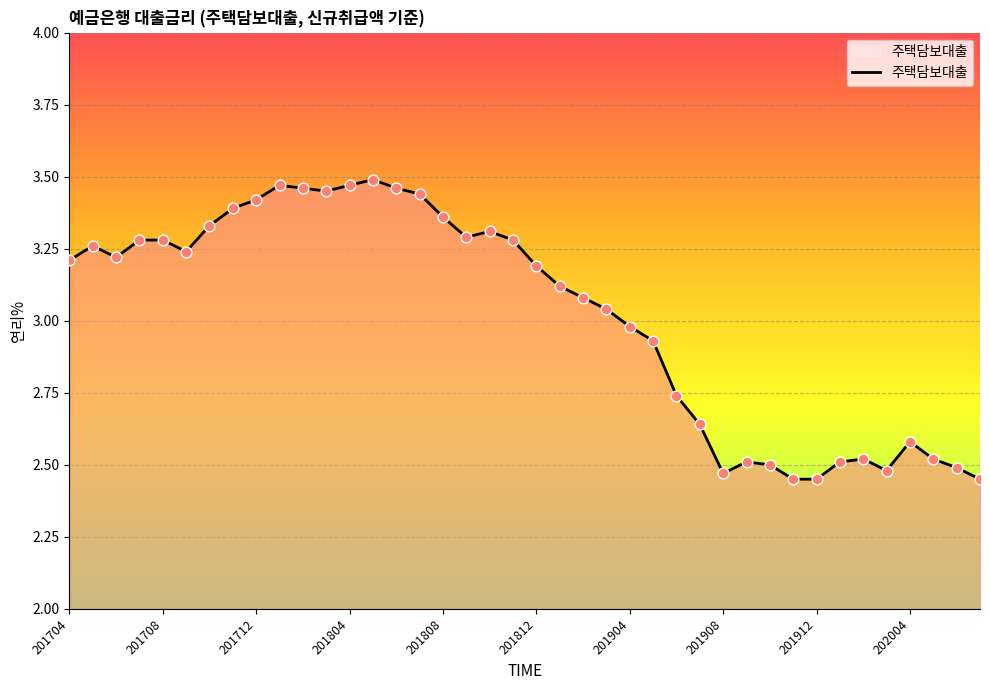

What is the difference between the maximum and minimum values?

1.0